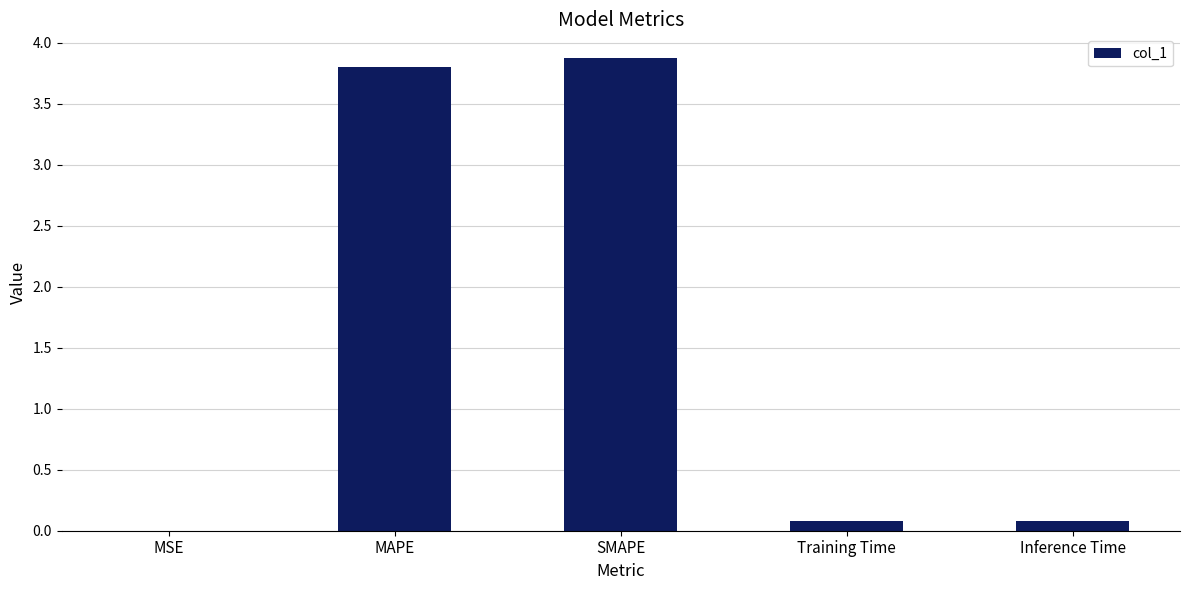

What is the maximum value shown in the chart?

3.9